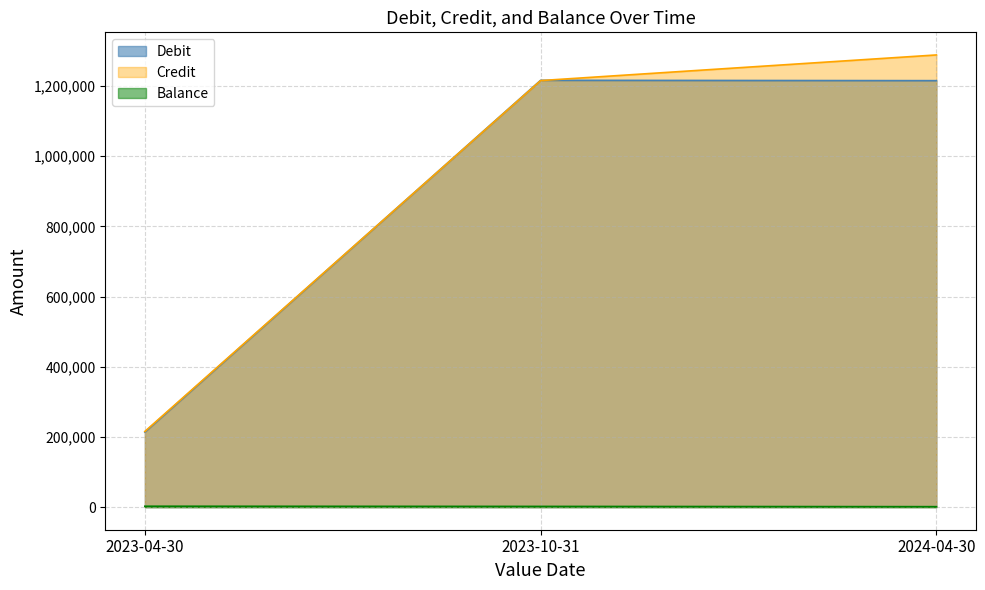

Which has a higher value, 2023-04-30 or 2023-10-31?

2023-10-31